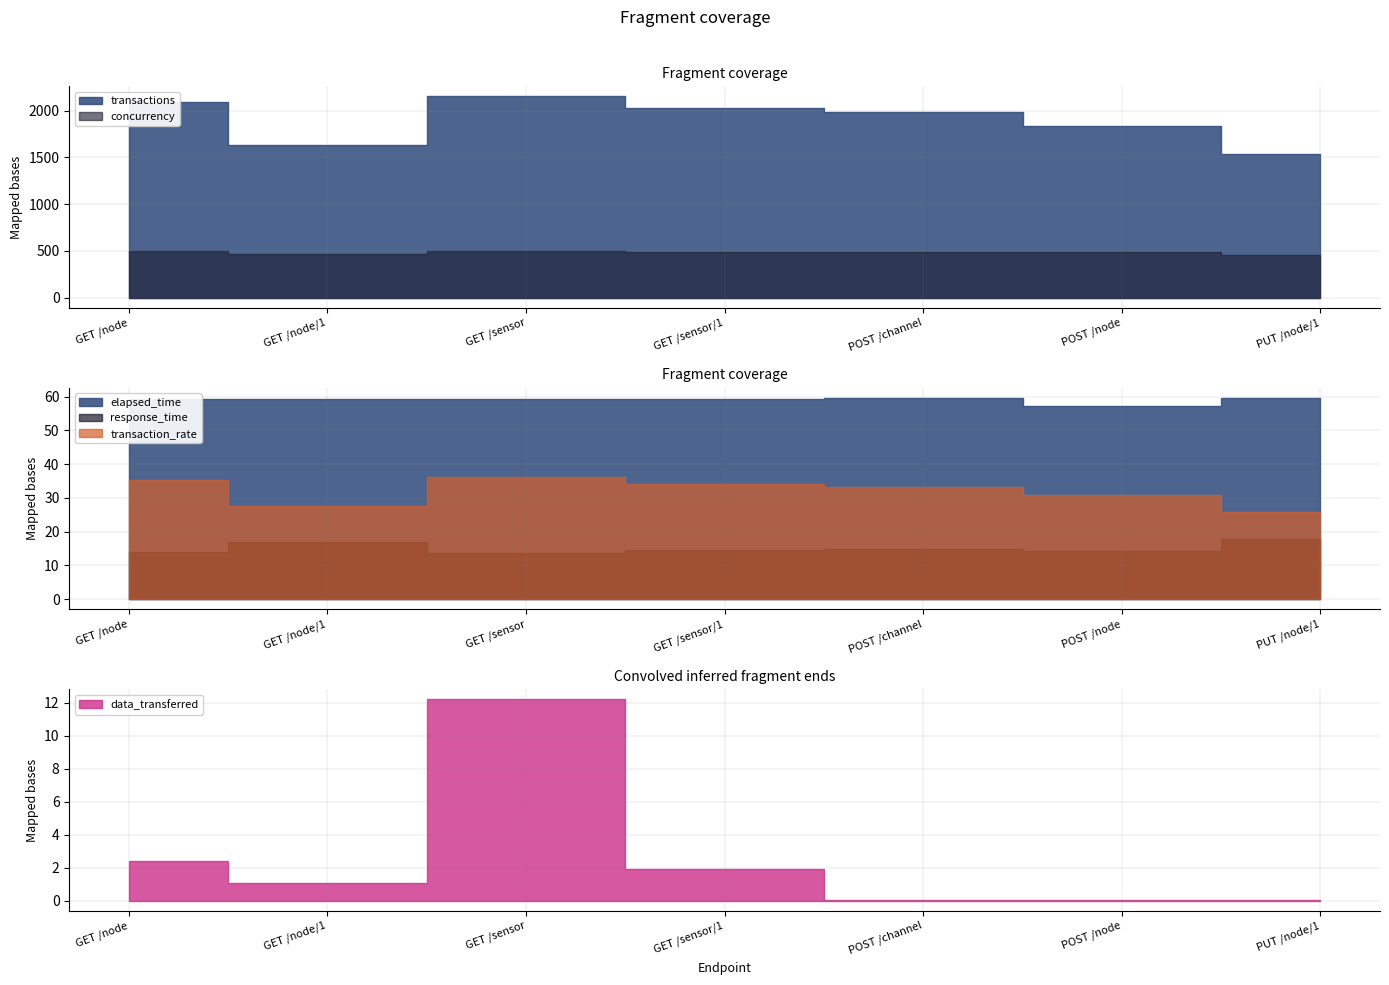

Where is the first local maximum for response_time?

GET /node/1